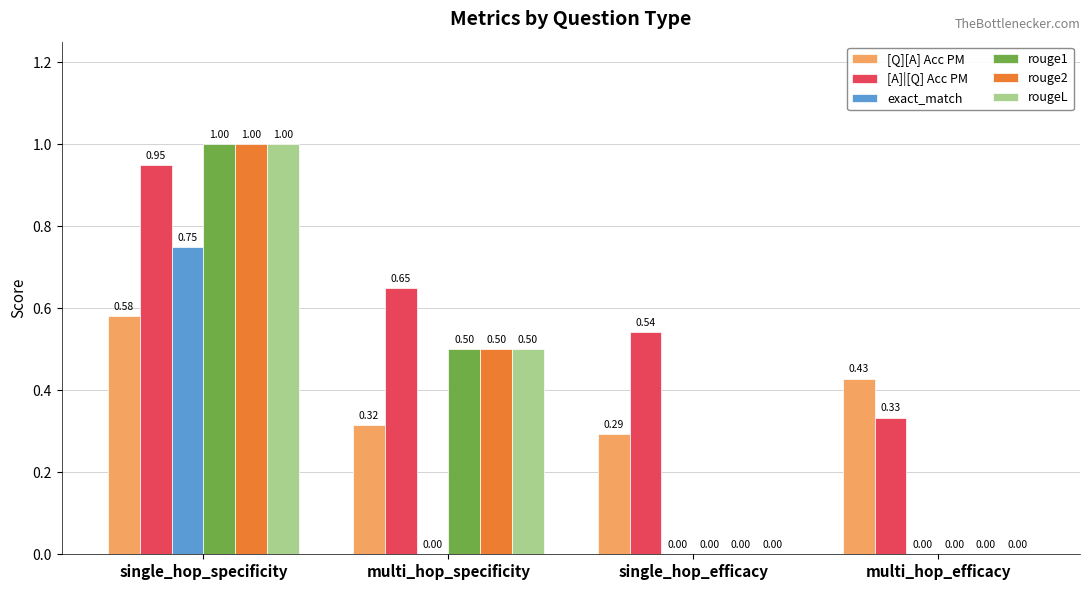

Which label corresponds to the largest value in the chart?

single_hop_specificity